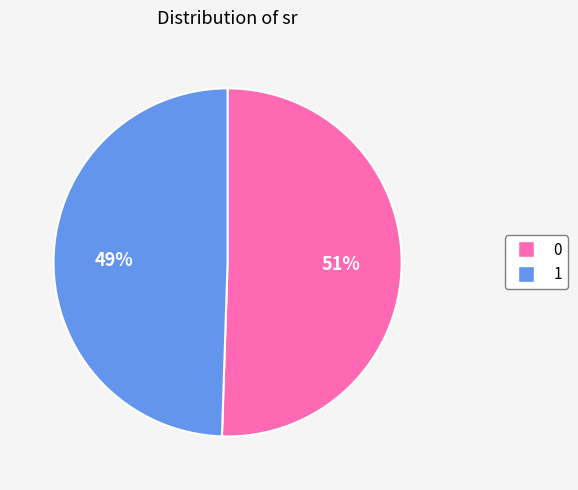

How many segments does this pie chart have?

2